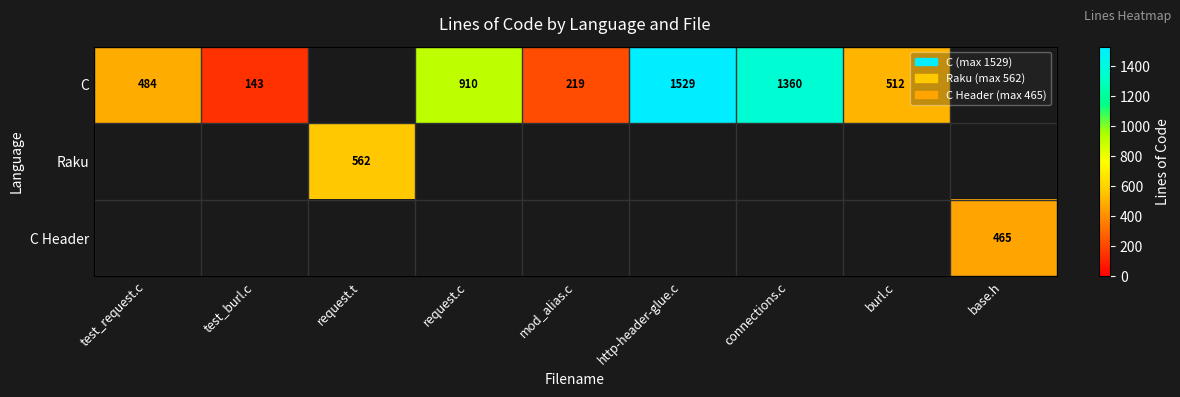

The C series shows 512 at burl.c. True or false?

True